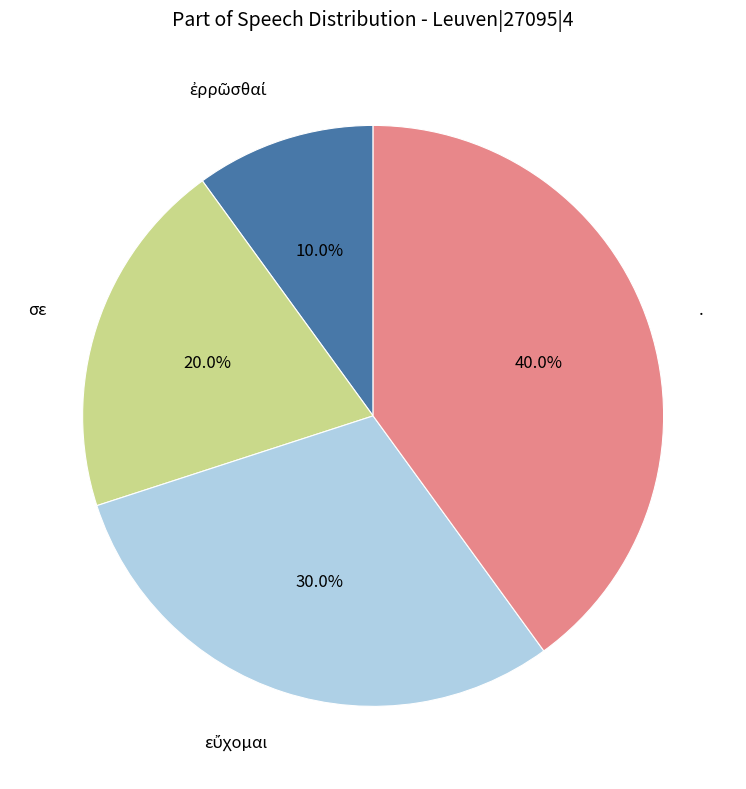

Is there any slice that represents more than half of the pie?

No